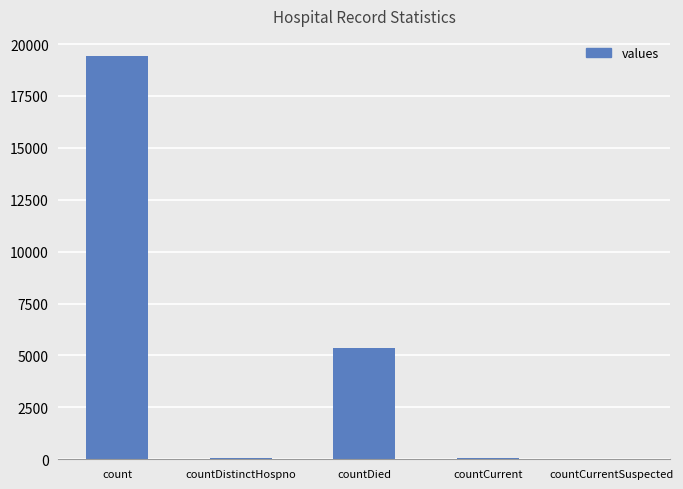

How many data points does each series have?

5